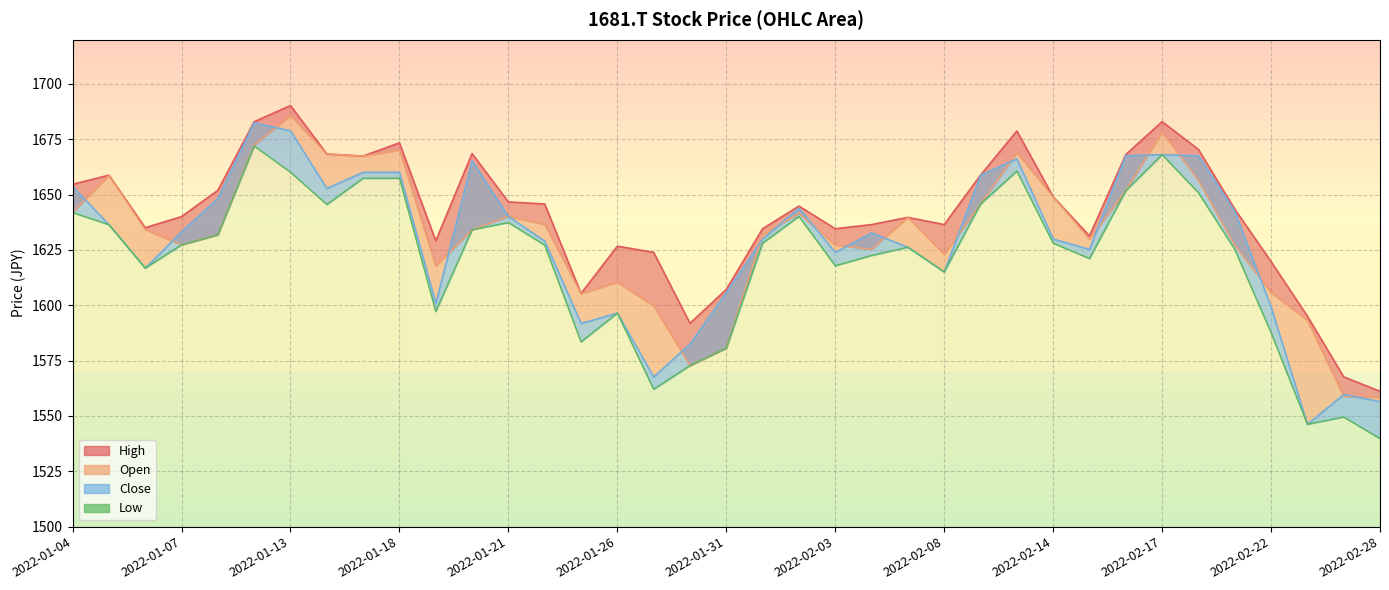

What is the difference between the second highest and second lowest values?

121.8